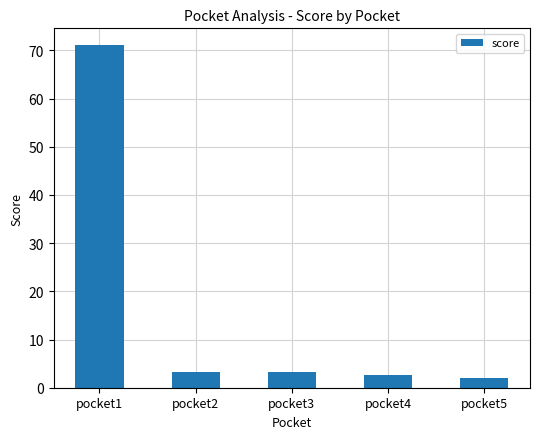

What is the average value?

16.4